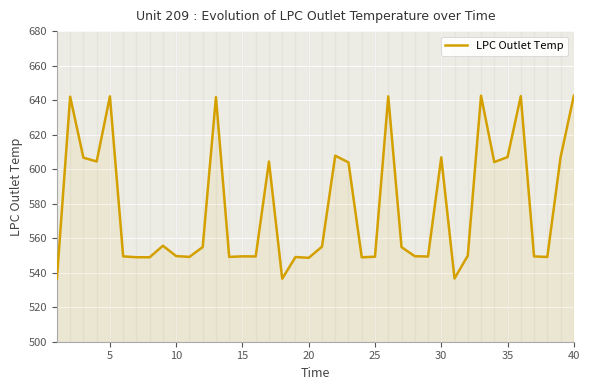

What is the difference between the maximum and minimum values?

106.1